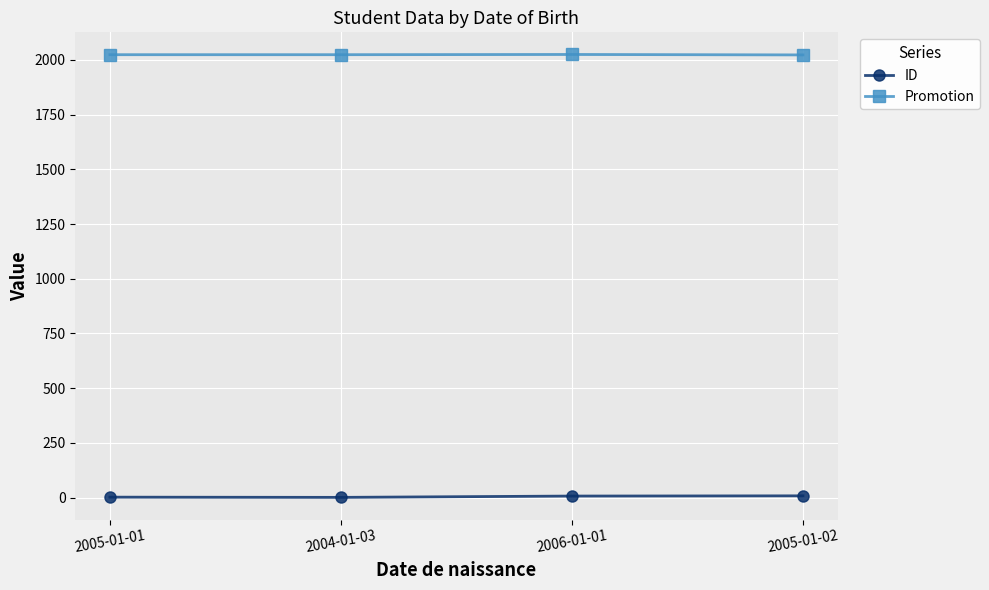

True or false: Promotion has more than 1 points higher than both neighbors.

False